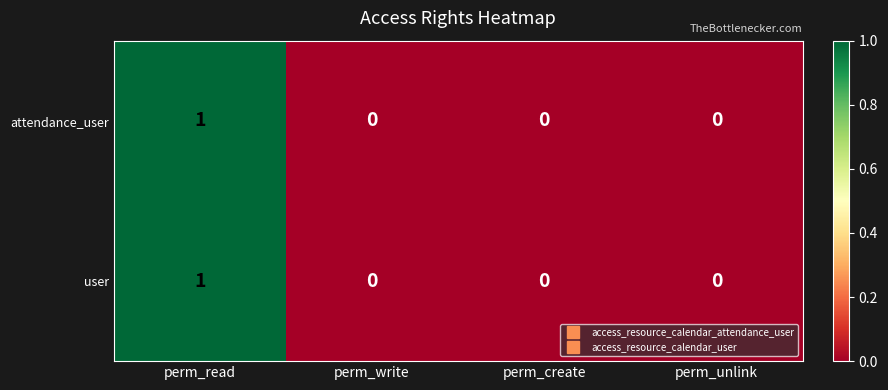

Which label corresponds to the largest value in the chart?

perm_read